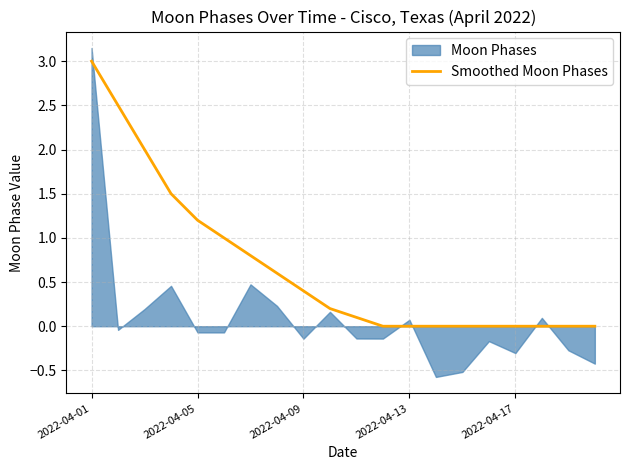

At which label does Smoothed Moon Phases reach its peak?

2022-04-01